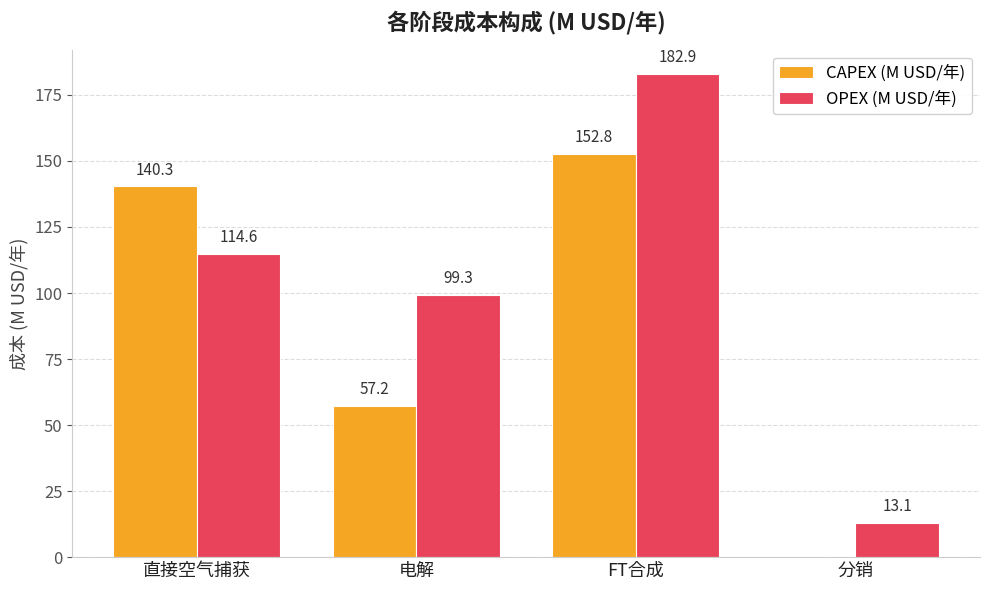

Between FT合成 and 分销, which series saw the biggest shift?

OPEX (M USD/年)